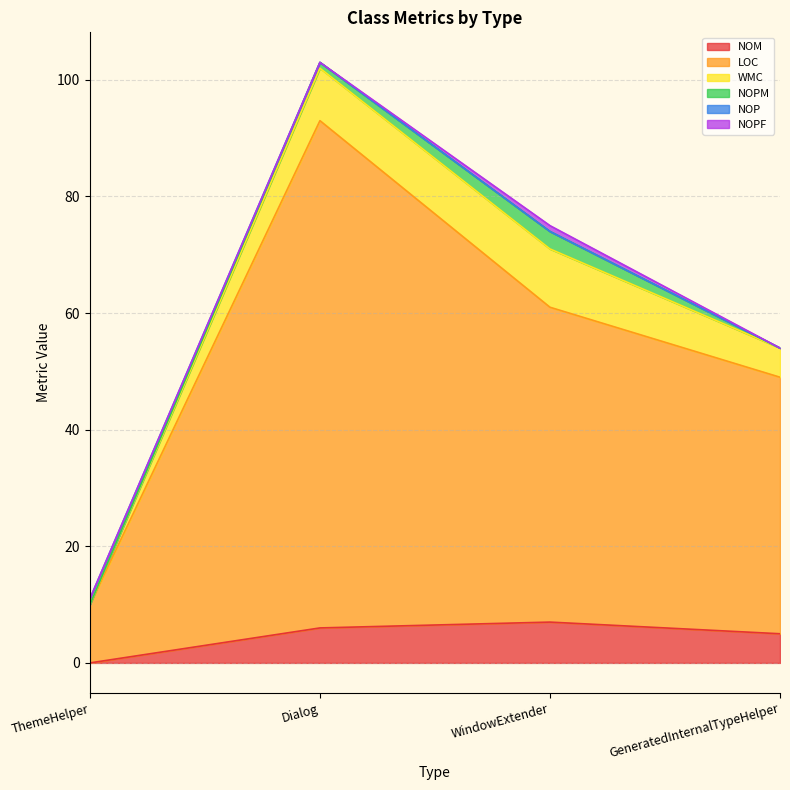

List the labels in order of WMC value, smallest first.

ThemeHelper, GeneratedInternalTypeHelper, Dialog, WindowExtender